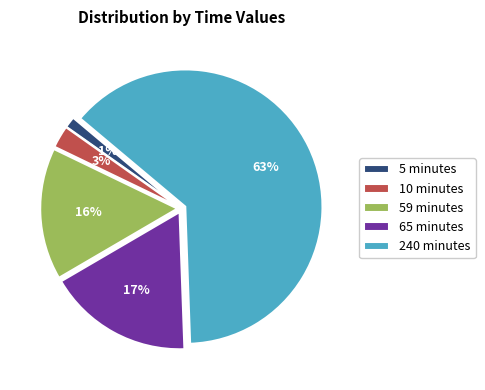

Is it true that 5 minutes is 1% of the pie?

True